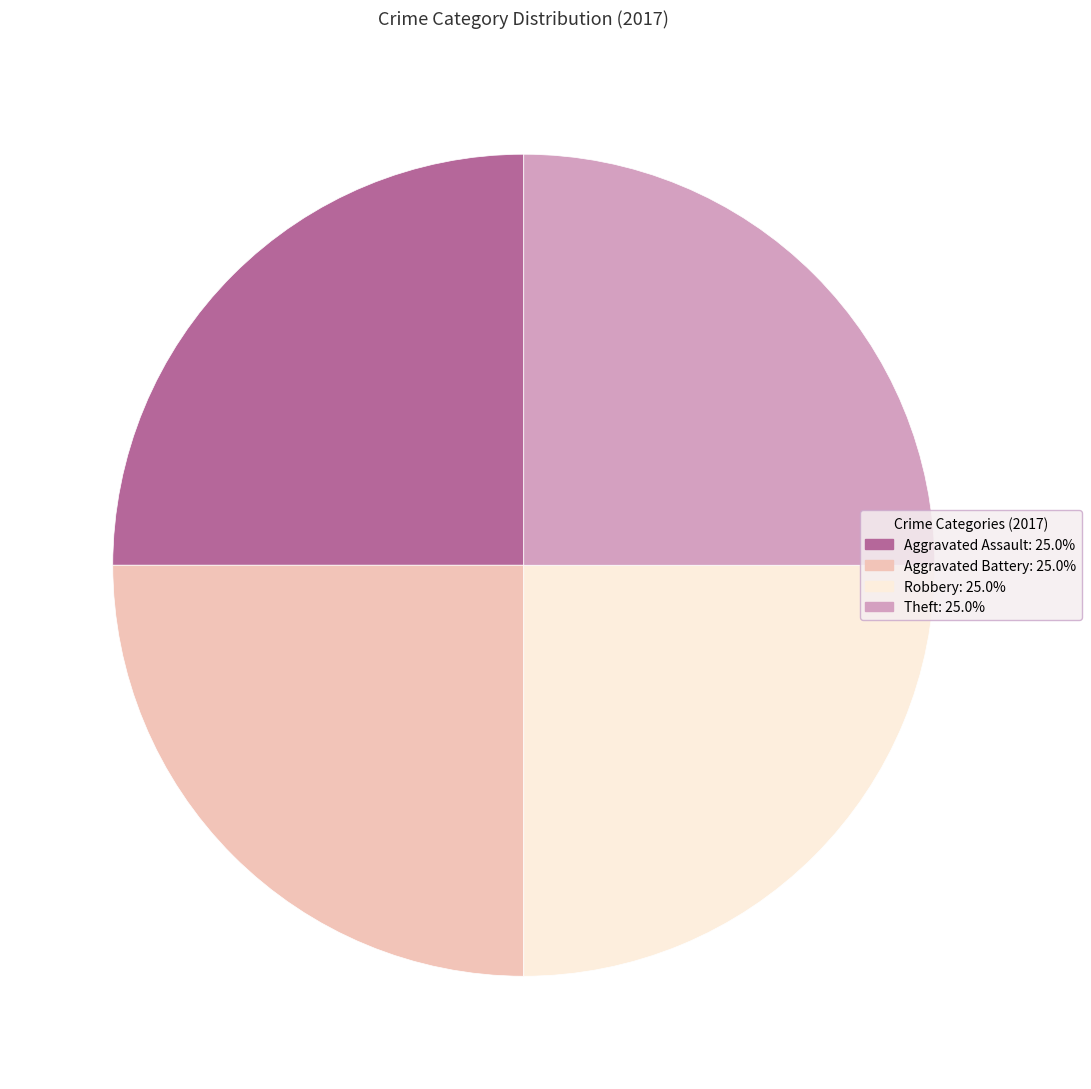

Does any single category account for the majority?

No